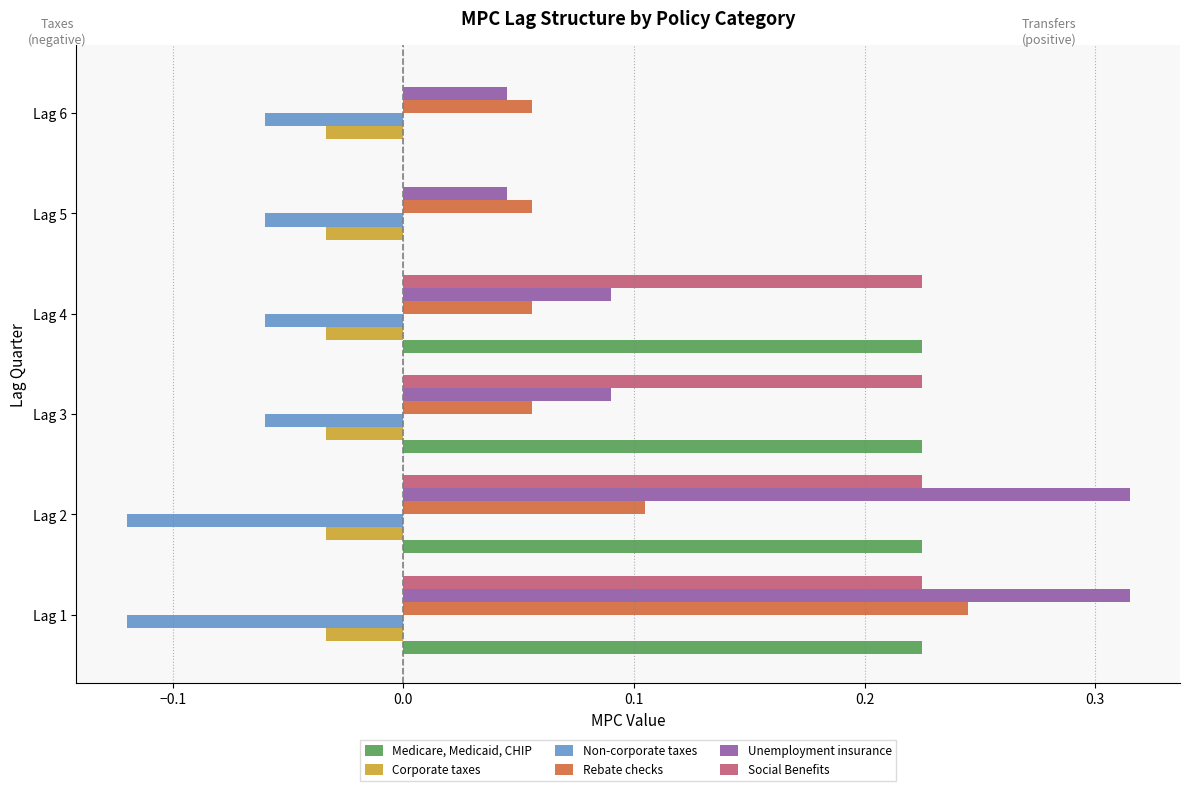

Which series has the largest total across all categories?

Medicare, Medicaid, CHIP